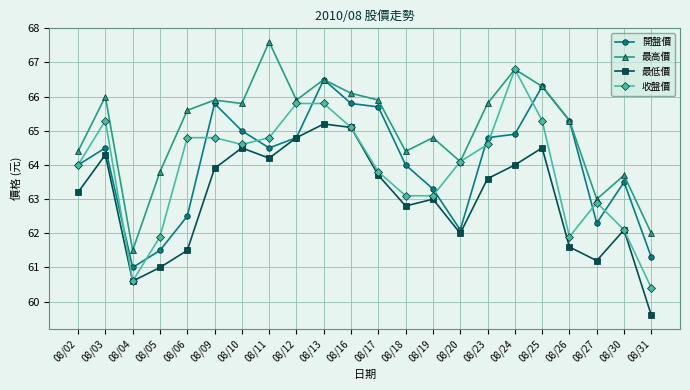

Reading left to right, list all the values displayed in this chart.

開盤價: 64.0	64.5	61.0	61.5	62.5	65.8	65.0	64.5	64.8	66.5	65.8	65.7	64.0	63.3	62.1	64.8	64.9	66.3	65.3	62.3	63.5	61.3
最高價: 64.4	66.0	61.5	63.8	65.6	65.9	65.8	67.6	65.9	66.5	66.1	65.9	64.4	64.8	64.1	65.8	66.8	66.3	65.3	63.0	63.7	62.0
最低價: 63.2	64.3	60.6	61.0	61.5	63.9	64.5	64.2	64.8	65.2	65.1	63.7	62.8	63.0	62.0	63.6	64.0	64.5	61.6	61.2	62.1	59.6
收盤價: 64.0	65.3	60.6	61.9	64.8	64.8	64.6	64.8	65.8	65.8	65.1	63.8	63.1	63.1	64.1	64.6	66.8	65.3	61.9	62.9	62.1	60.4